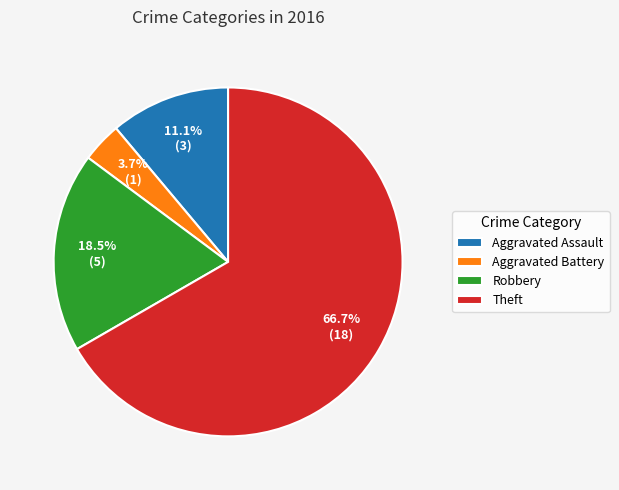

To the nearest percent, what percentage of the pie is Theft?

67%